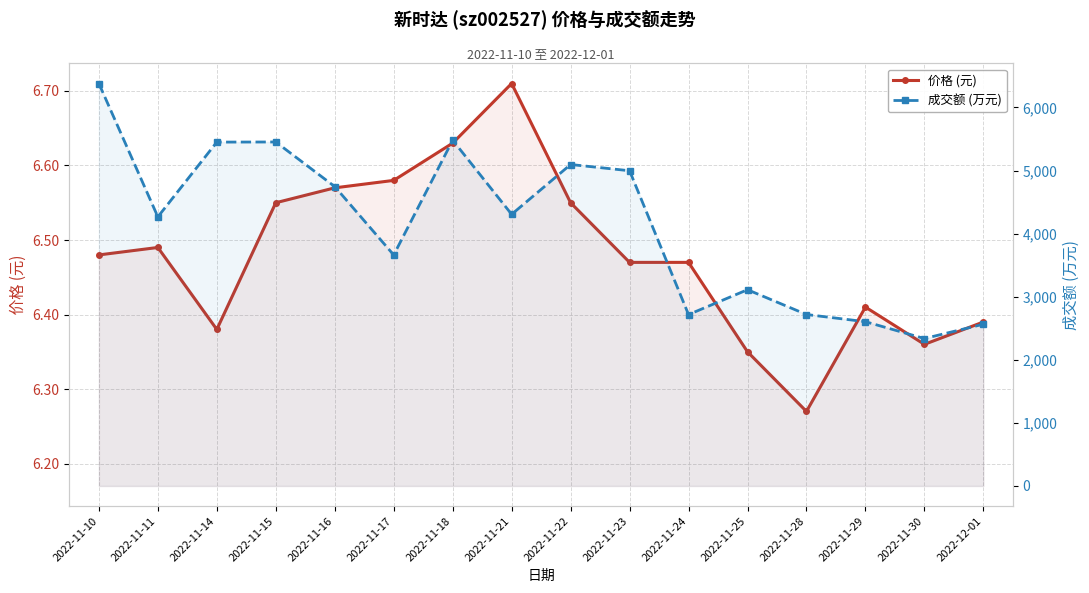

How many lines are shown in the chart?

2